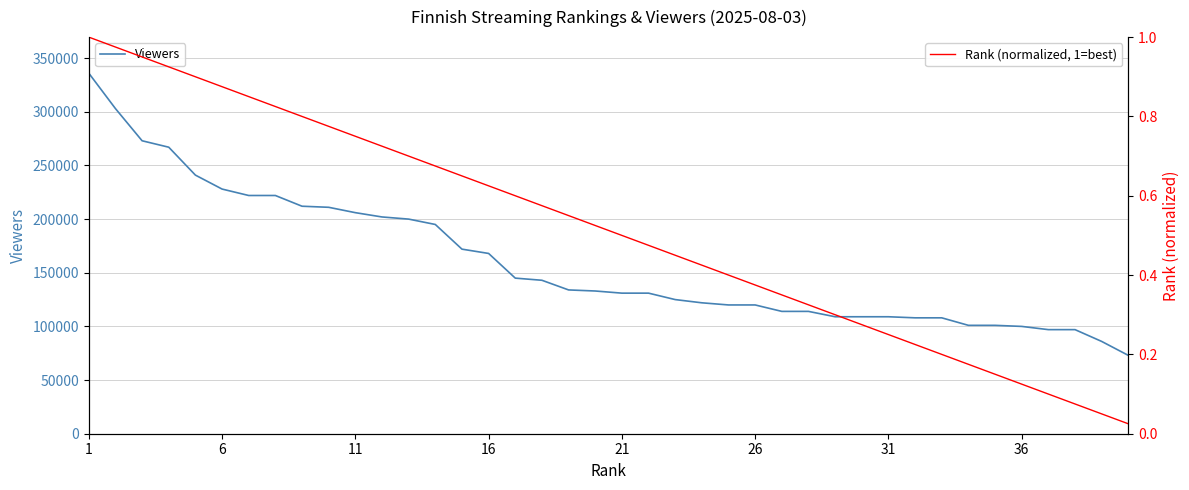

At which category is the sum across all series the highest?

1